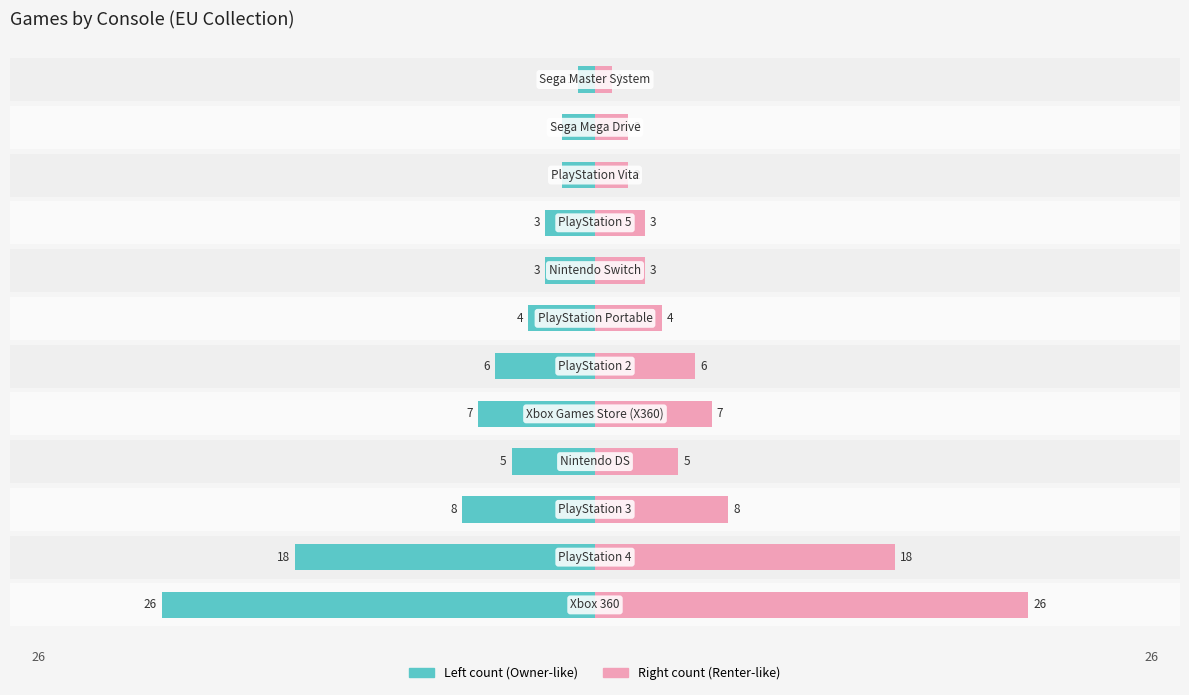

Reading right to left, what are all the values shown in this chart?

Left count: -1	-2	-2	-3	-3	-4	-6	-7	-5	-8	-18	-26
Right count: 1	2	2	3	3	4	6	7	5	8	18	26